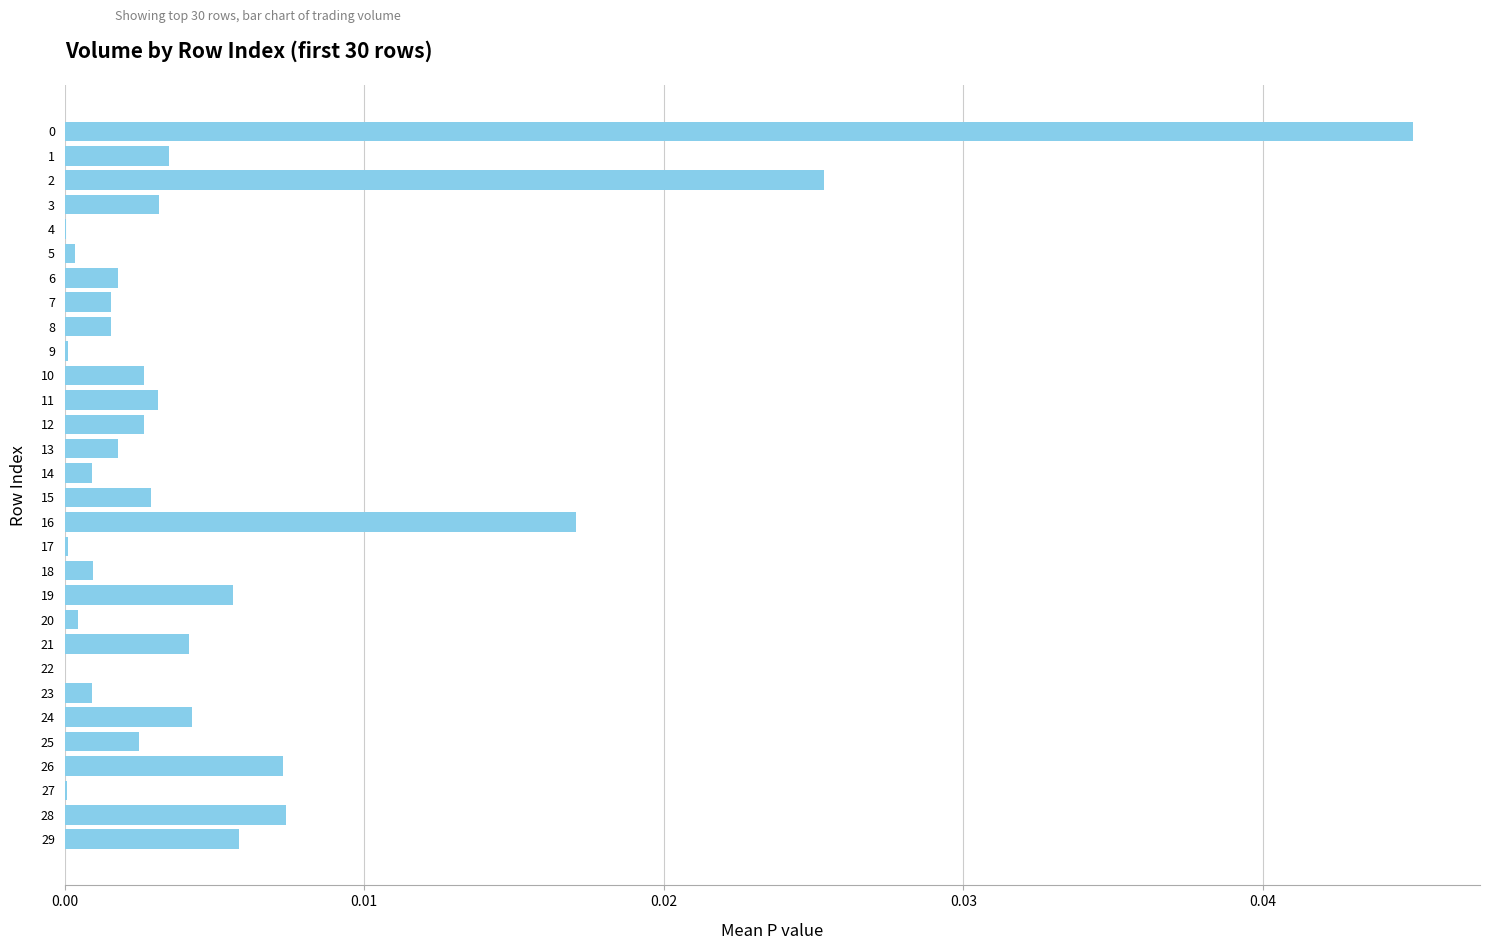

True or false: the data shows 0.0 at 13.

True